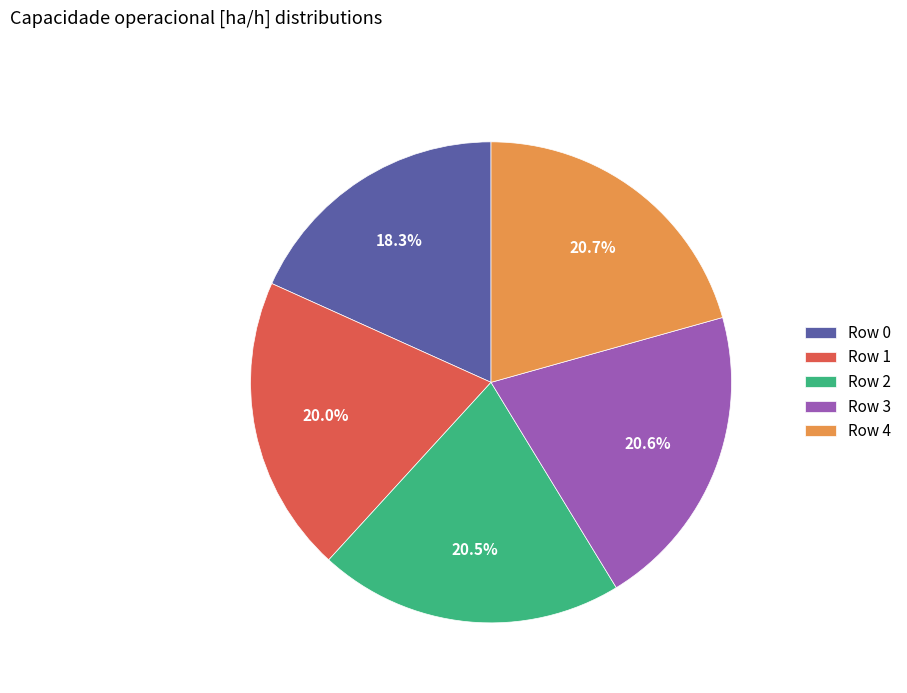

Which has a higher value, Row 0 or Row 4?

Row 4